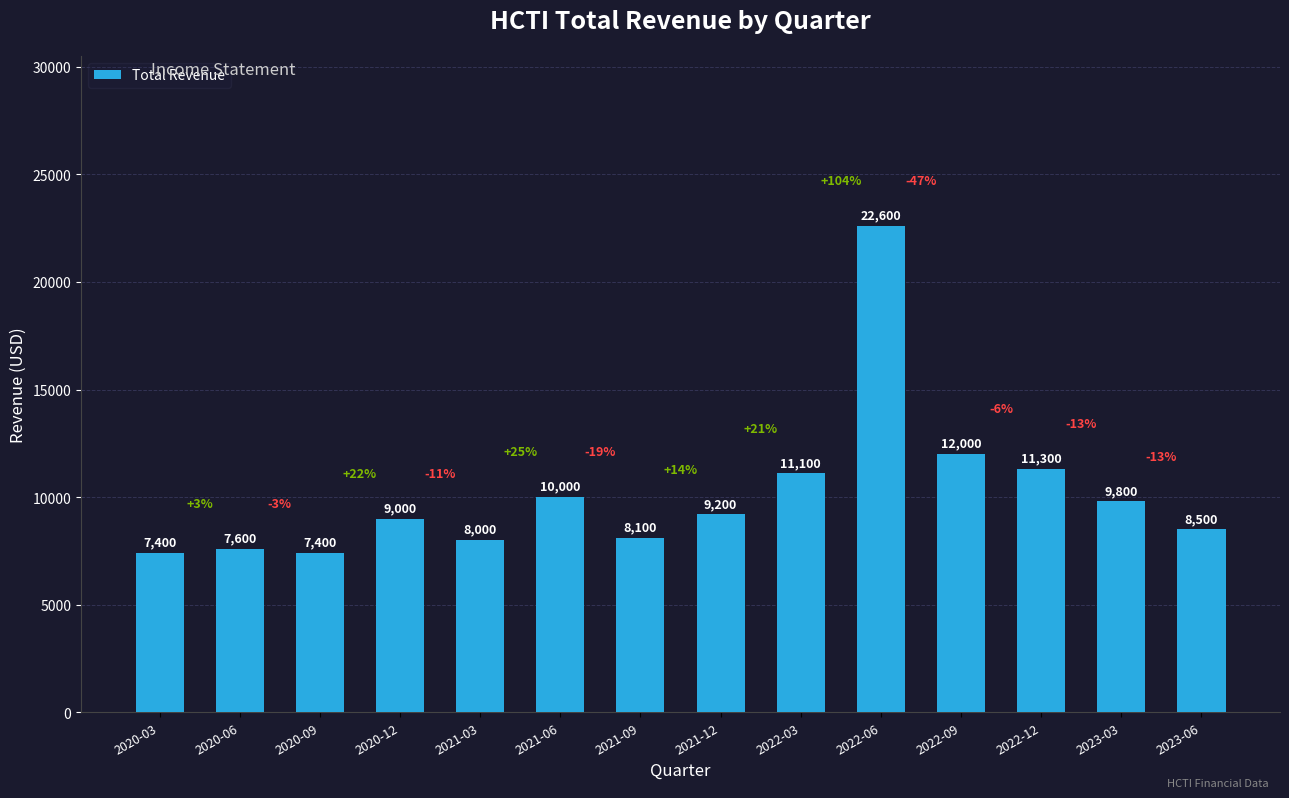

How many data points are less than 9200?

7